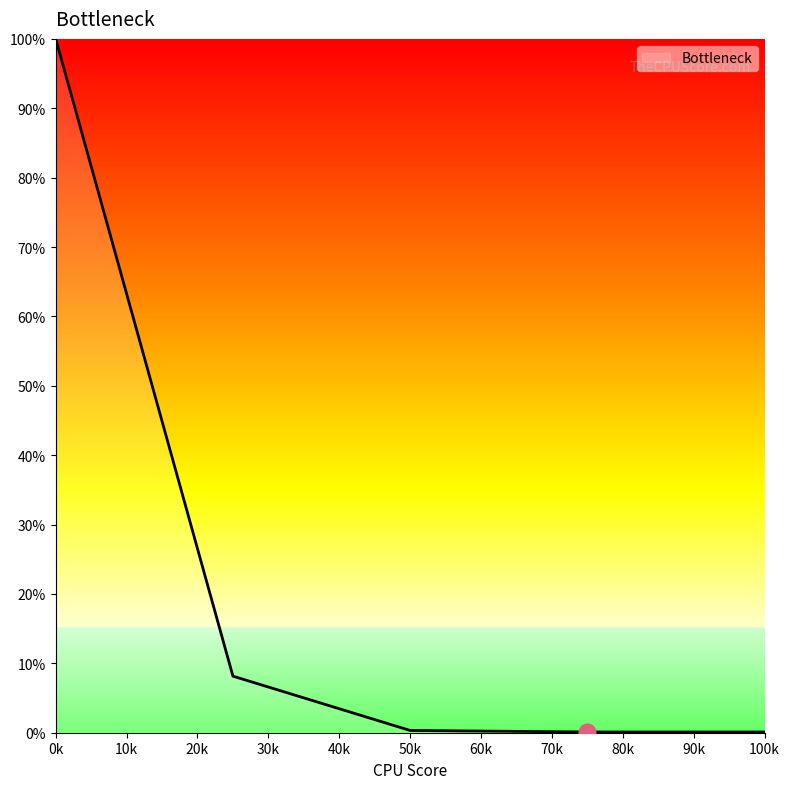

What is the sum of all values?

108.7